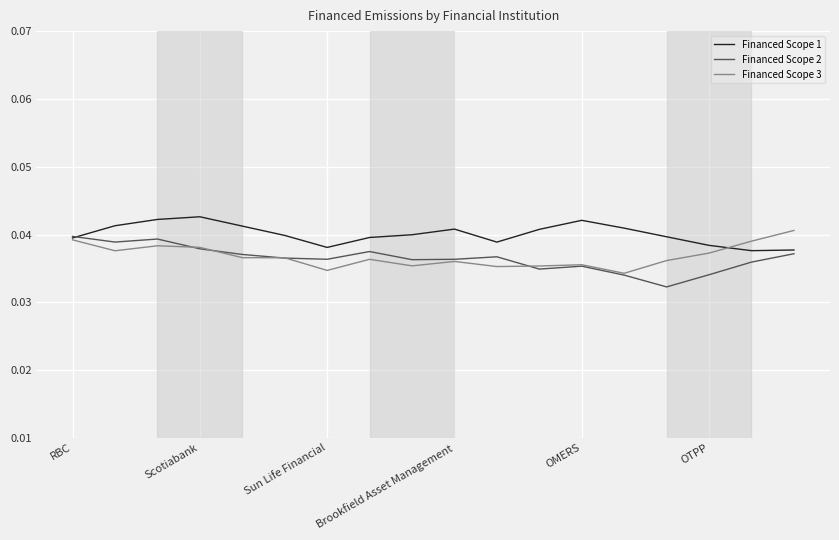

Which series has the largest total across all categories?

Financed Scope 1